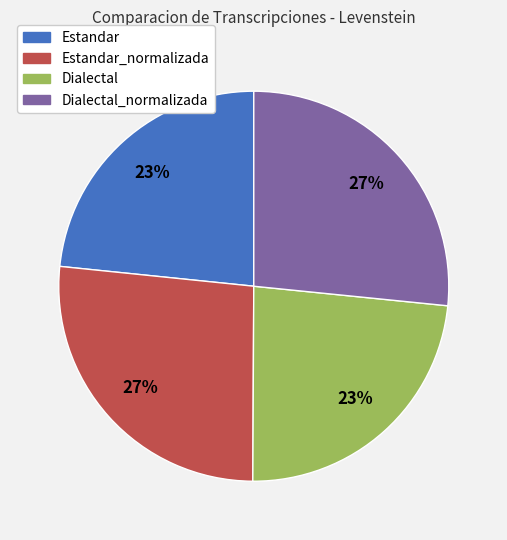

Is there any slice that represents more than half of the pie?

No